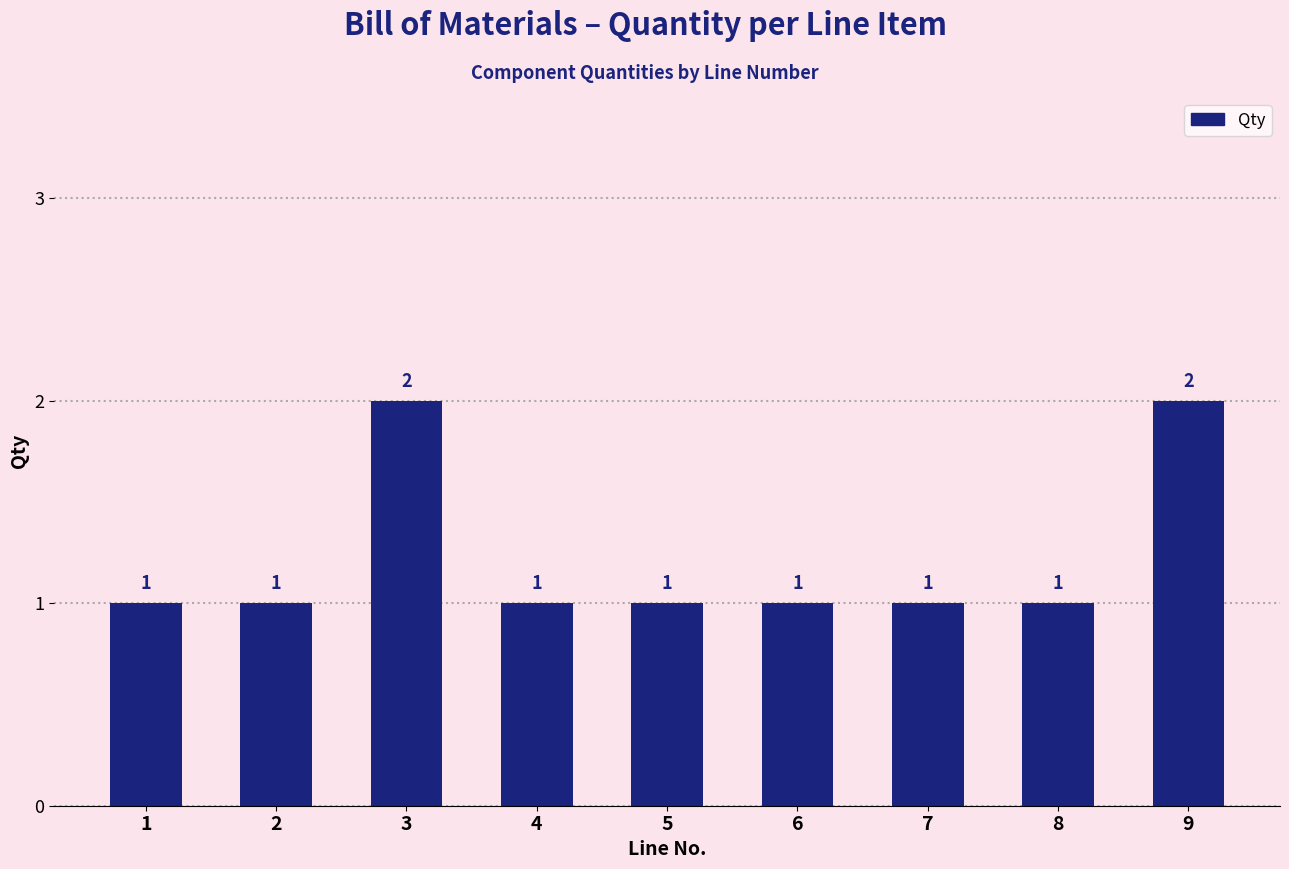

What is the average value?

1